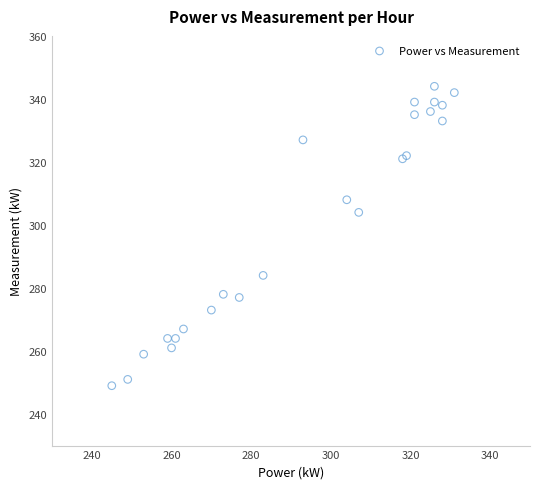

What Y value in the scatter plot is closest to 296?

304